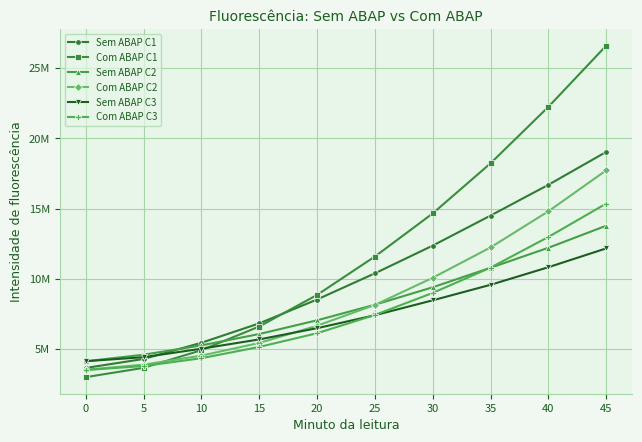

After their last crossing, which series has the higher values: Com ABAP C2 or Sem ABAP C2?

Com ABAP C2